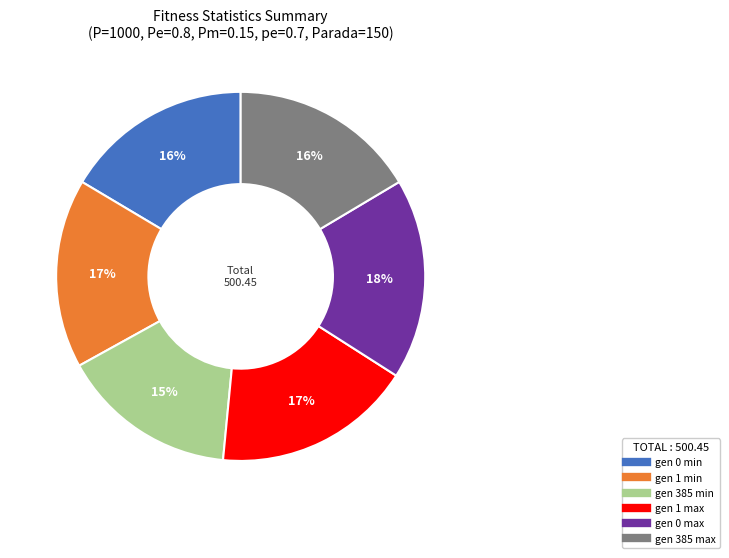

Approximately how many times larger is the value at gen 385 min compared to gen 0 min?

0.9